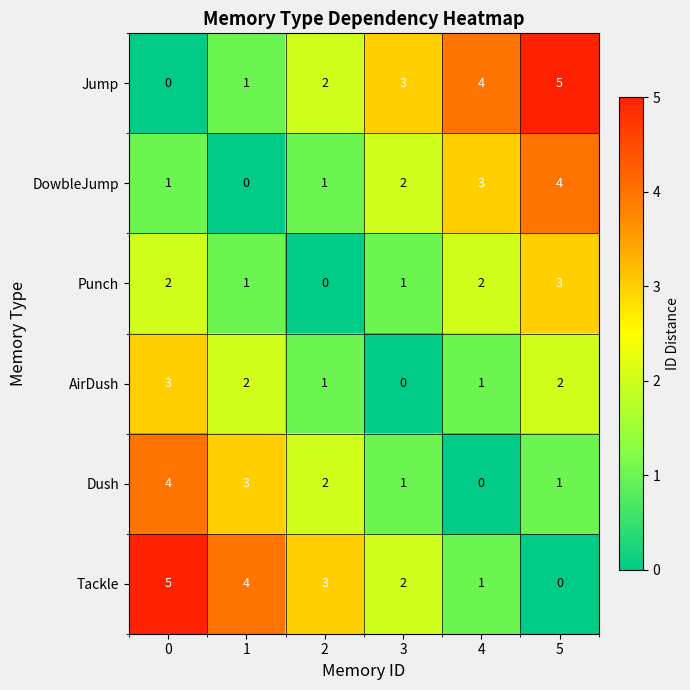

What is the sum of all Punch values?

9